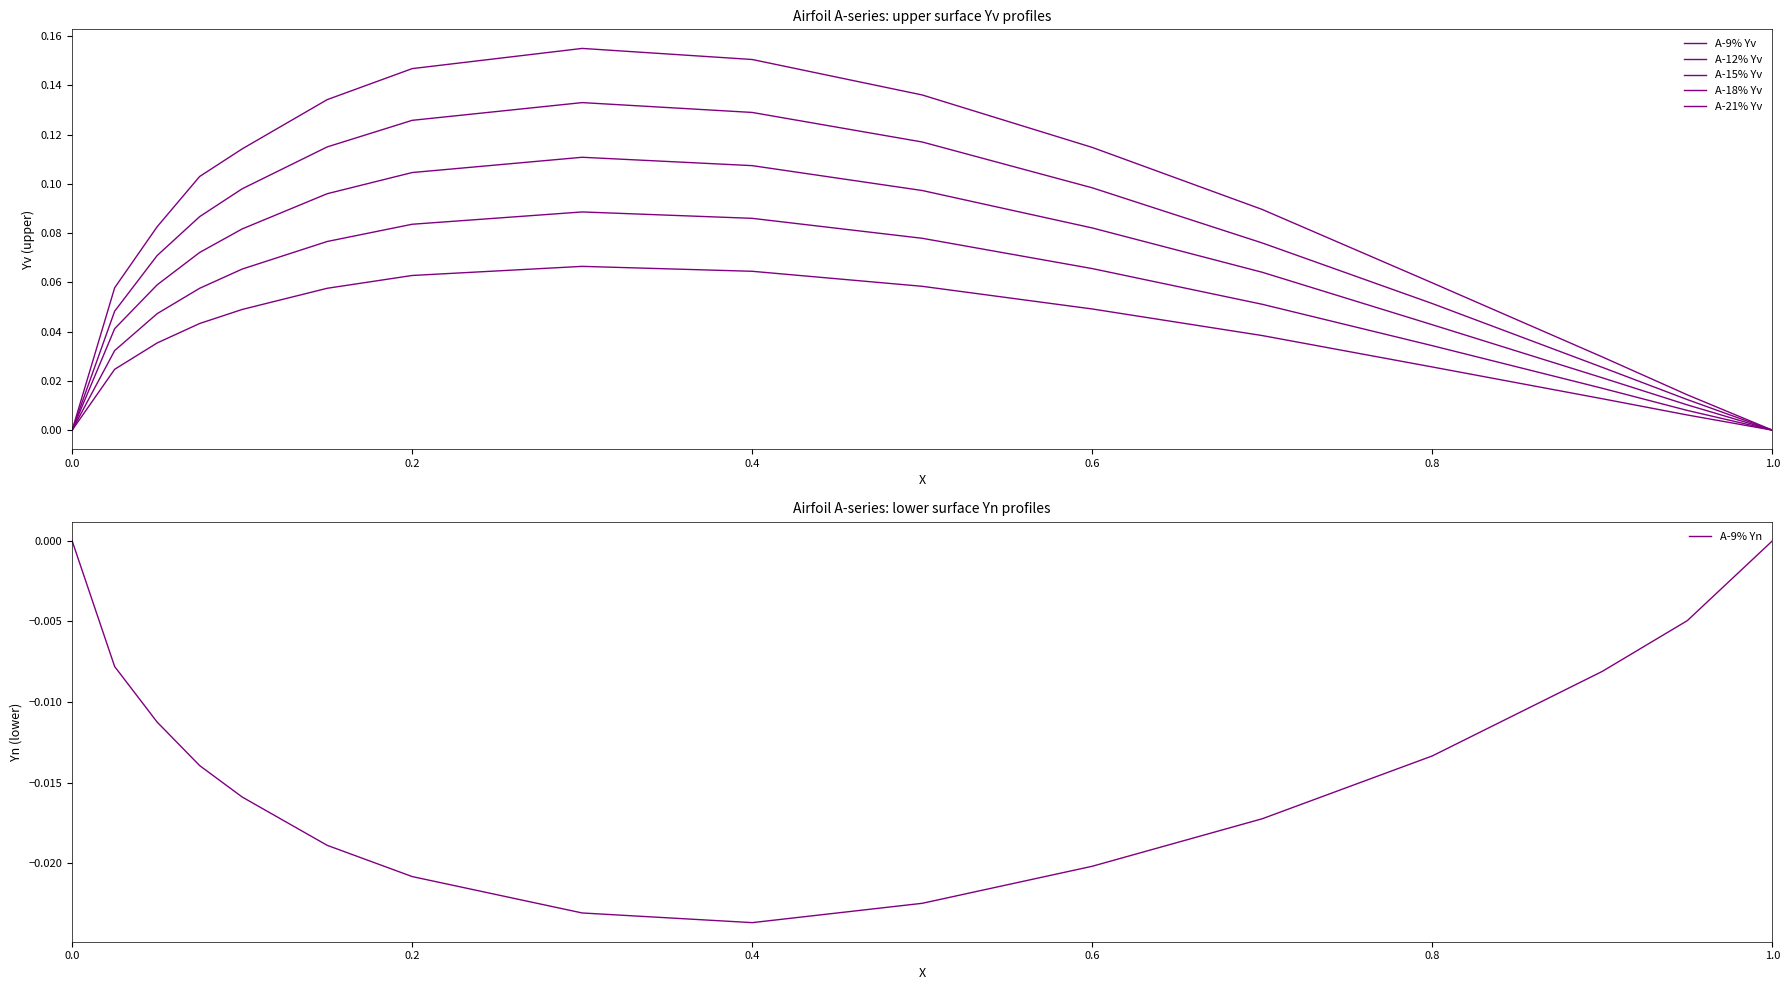

At which label does A-9% Yn reach its minimum?

0.4